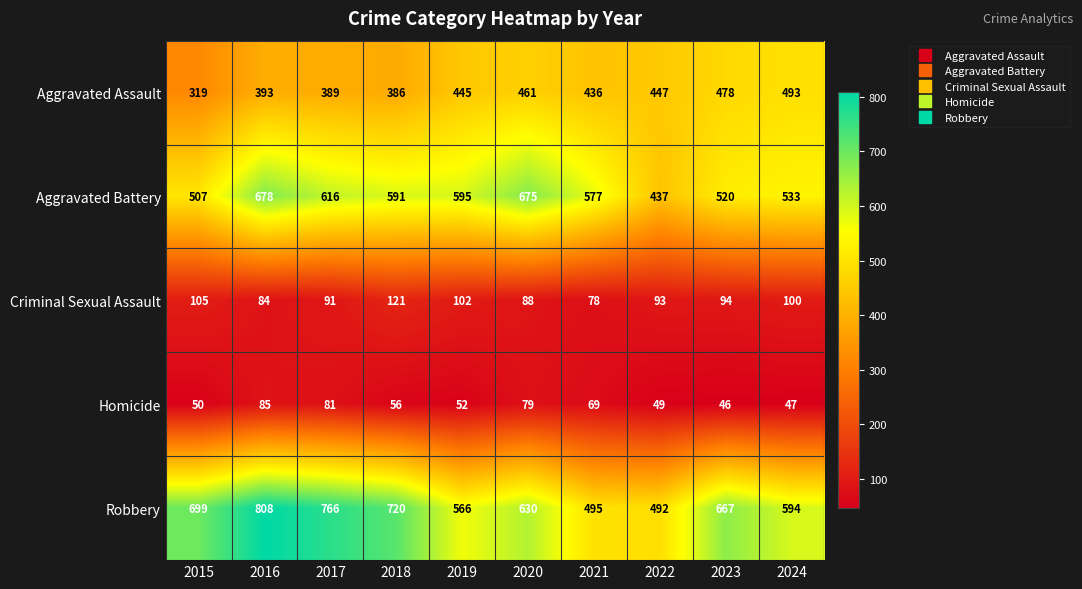

Between 2019 and 2021, which series saw the biggest shift?

Robbery